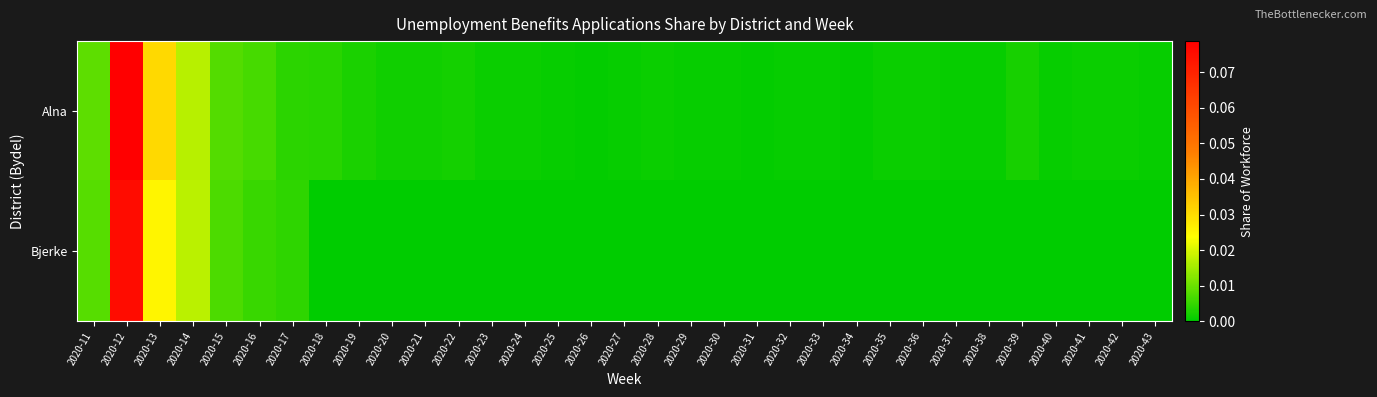

Which series has the largest total across all categories?

Alna